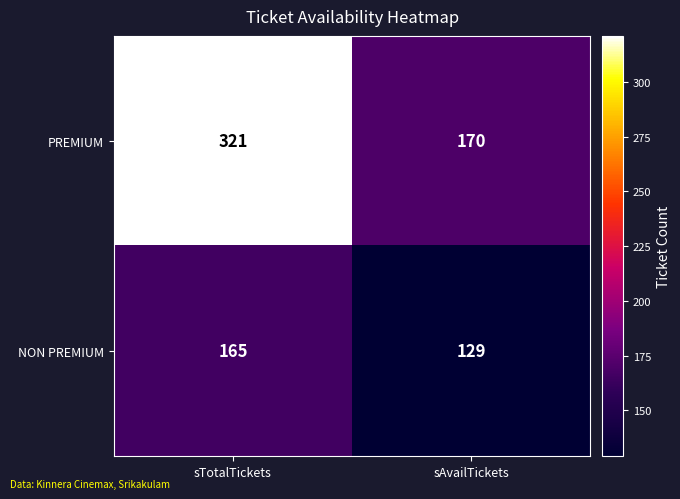

What is the approximate value of PREMIUM at sAvailTickets, to the nearest 50?

150